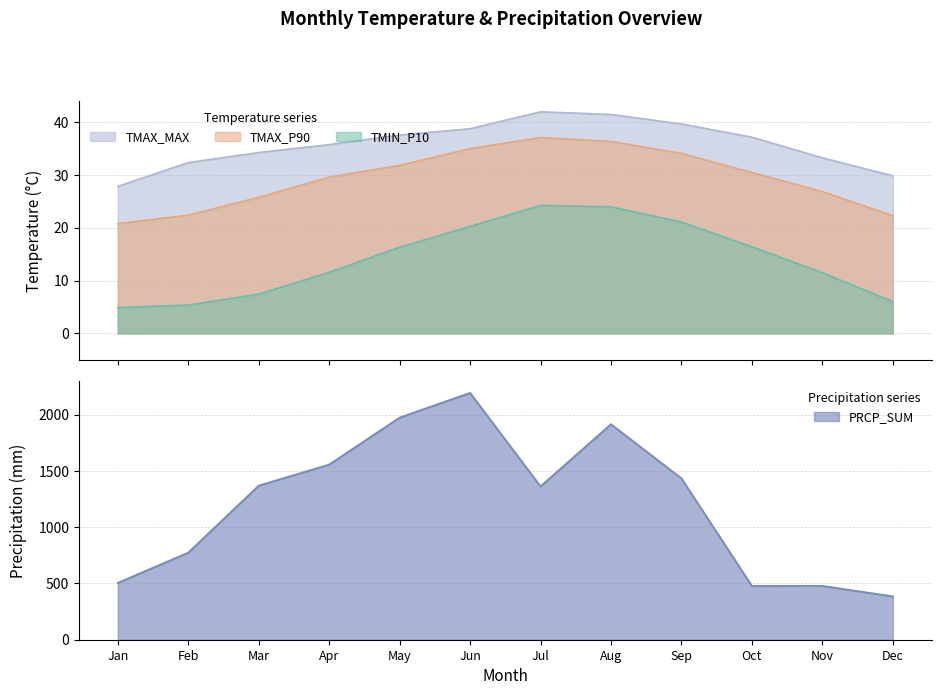

What are all the series names shown in the legend?

TMIN_P10, TMAX_P90, TMAX_MAX, PRCP_SUM